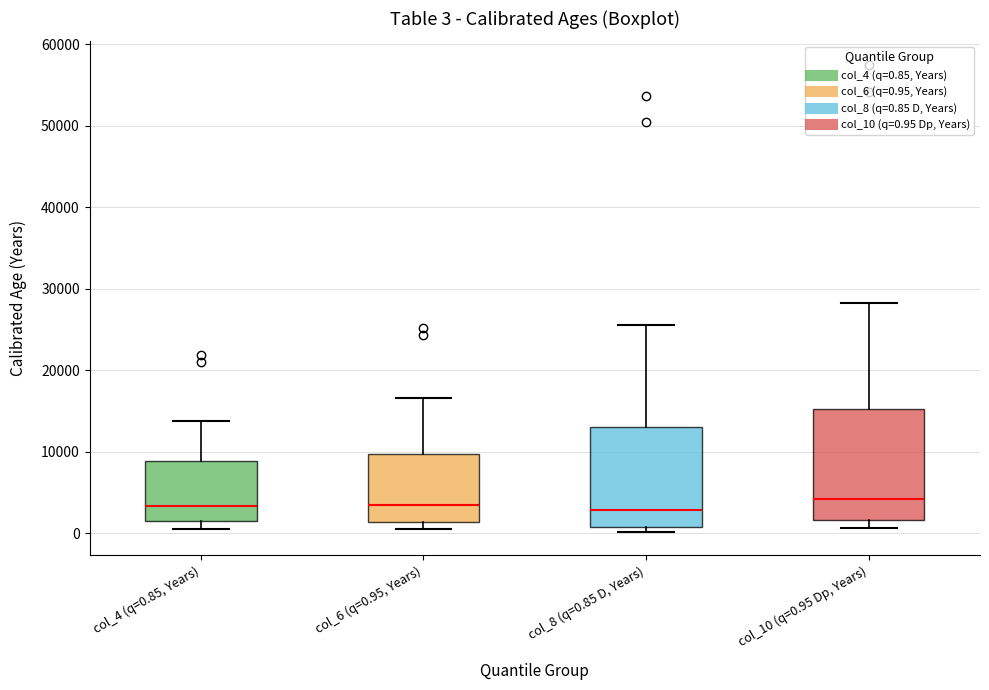

Which box is the tallest, from its lower edge to its upper edge?

col_10 (q=0.95 Dp, Years)